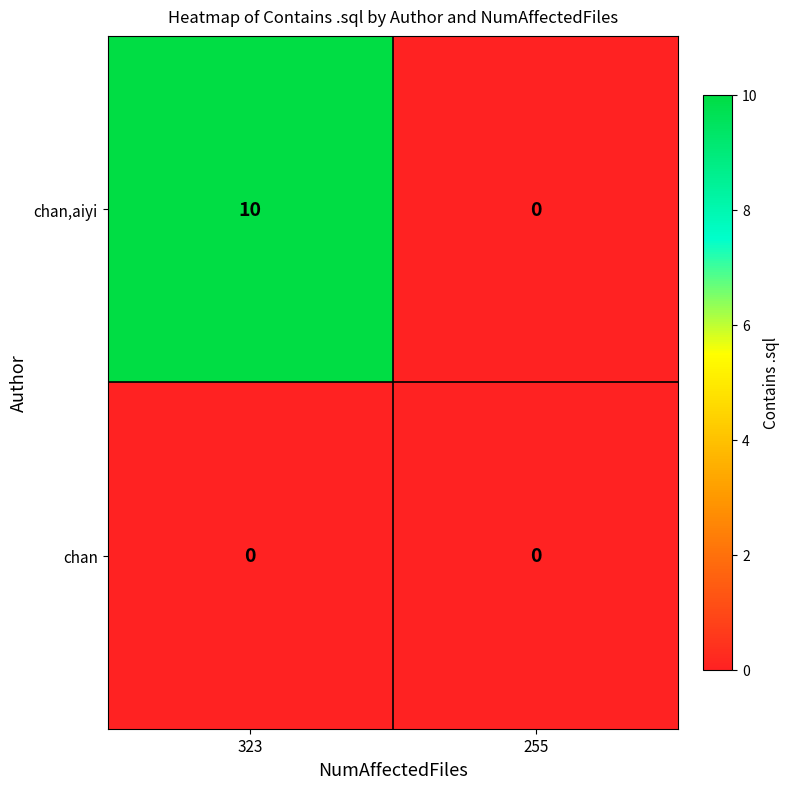

List the series in order of their peak value, lowest first.

chan, chan,aiyi